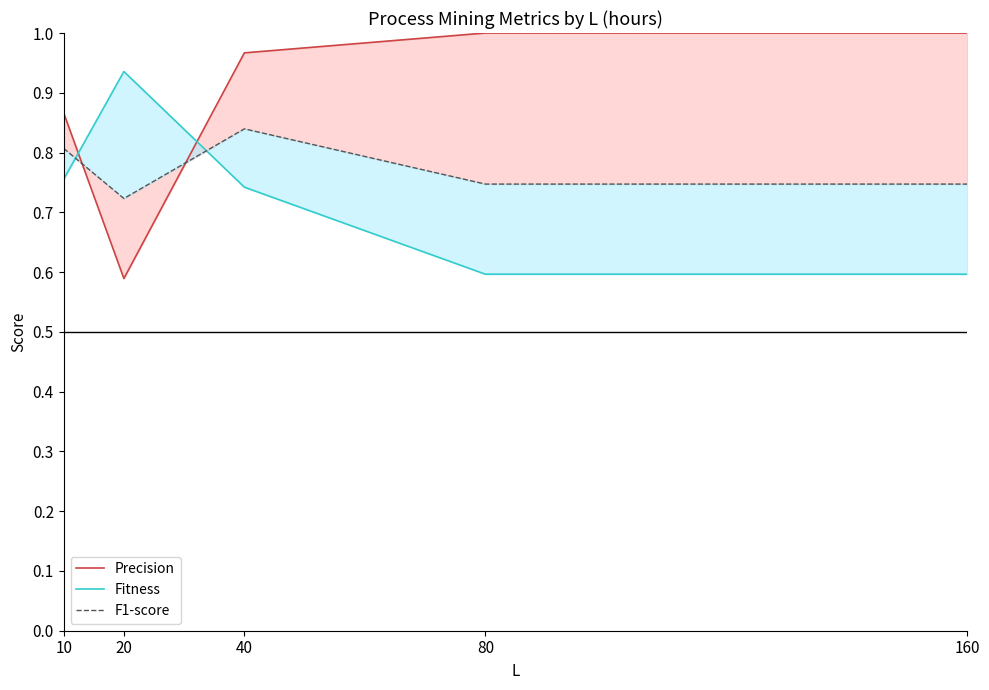

Which series has the largest total across all categories?

Precision